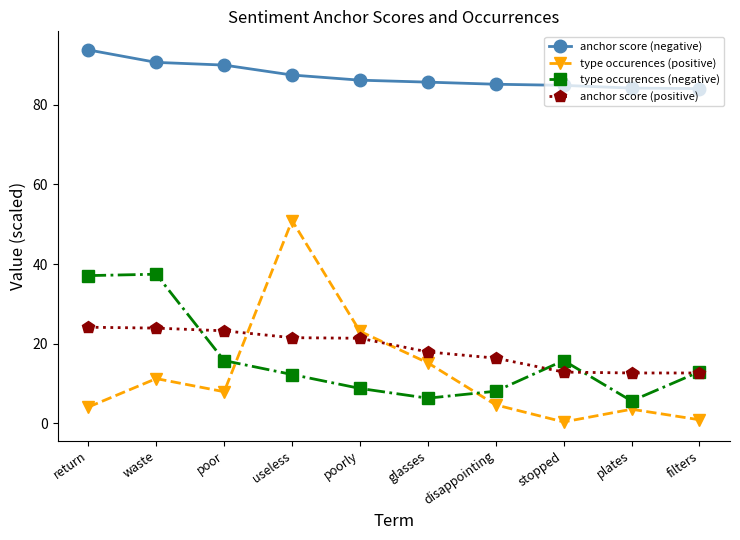

Is the value of type occurences (negative) at useless greater than the value of type occurences (positive) at disappointing?

Yes